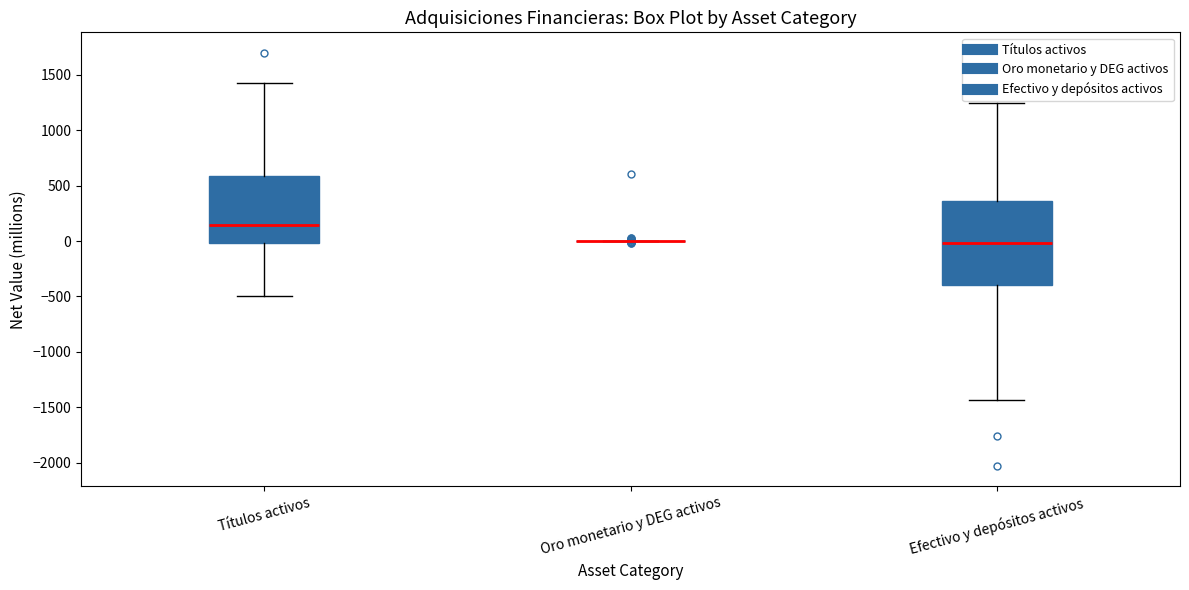

Comparing the boxes themselves (not the whiskers), which one is the tallest?

Efectivo y depósitos activos